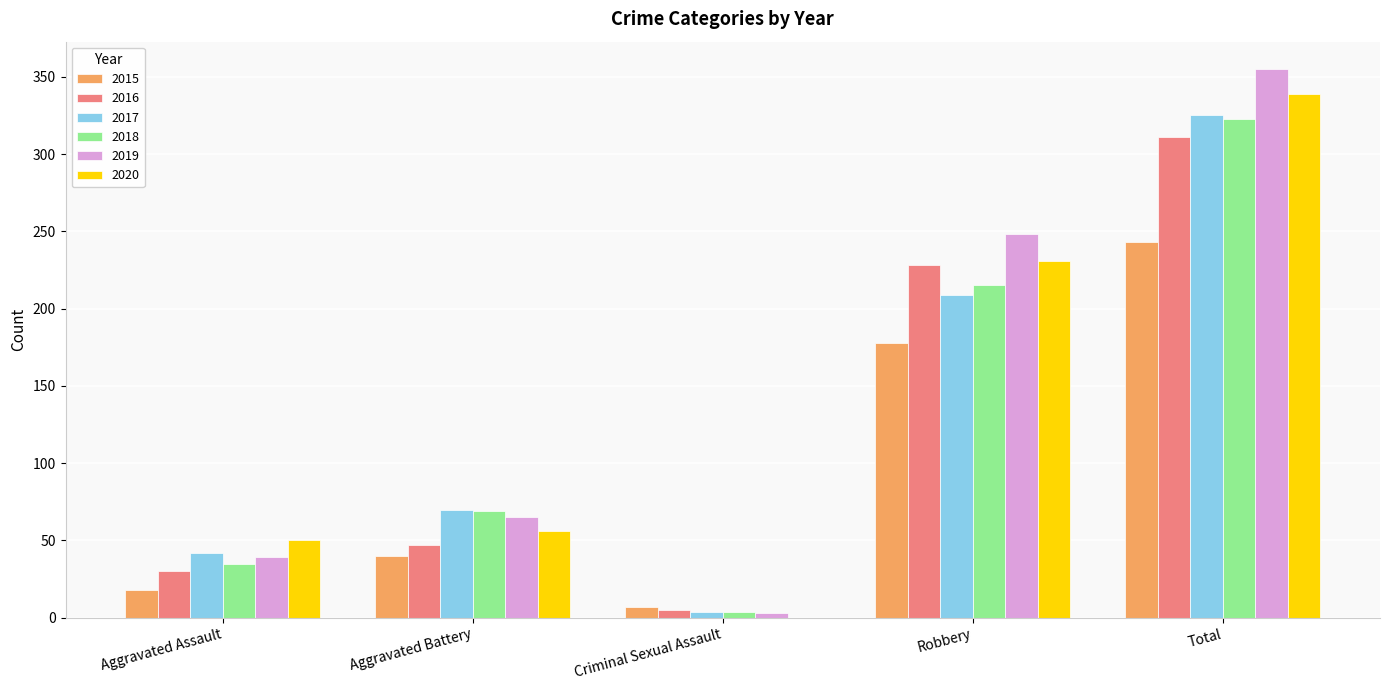

At which category is the sum across all series the highest?

Total